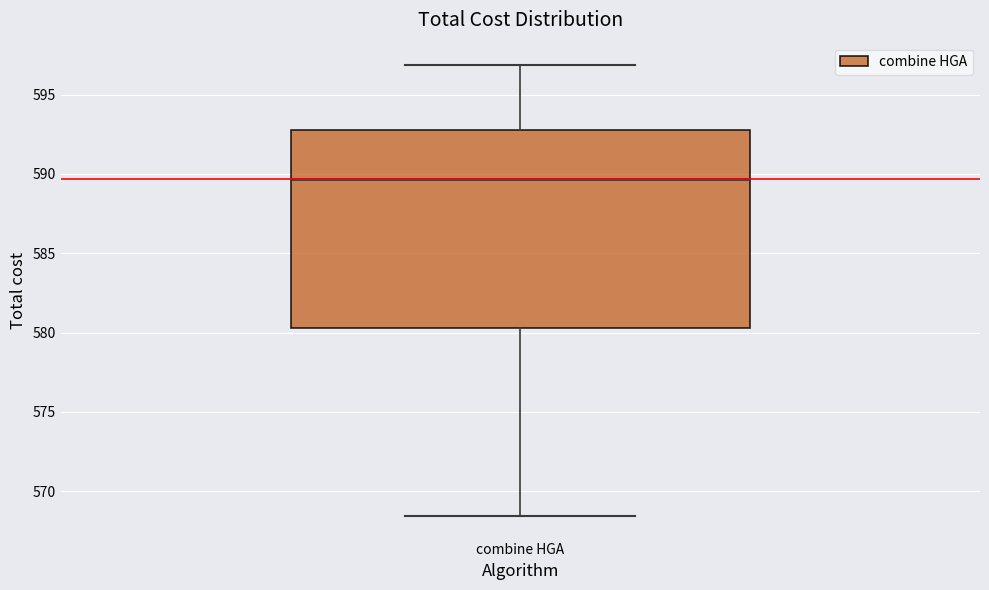

Where does the median line of the box for combine HGA sit on the y-axis? The values are not printed on the chart, so give them approximately, as read against the axis.

589.5